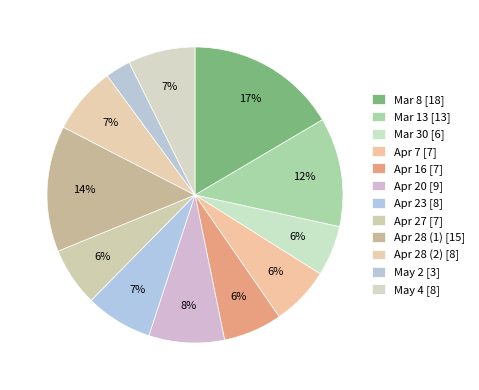

Does May 2 represent more than half of the total?

No